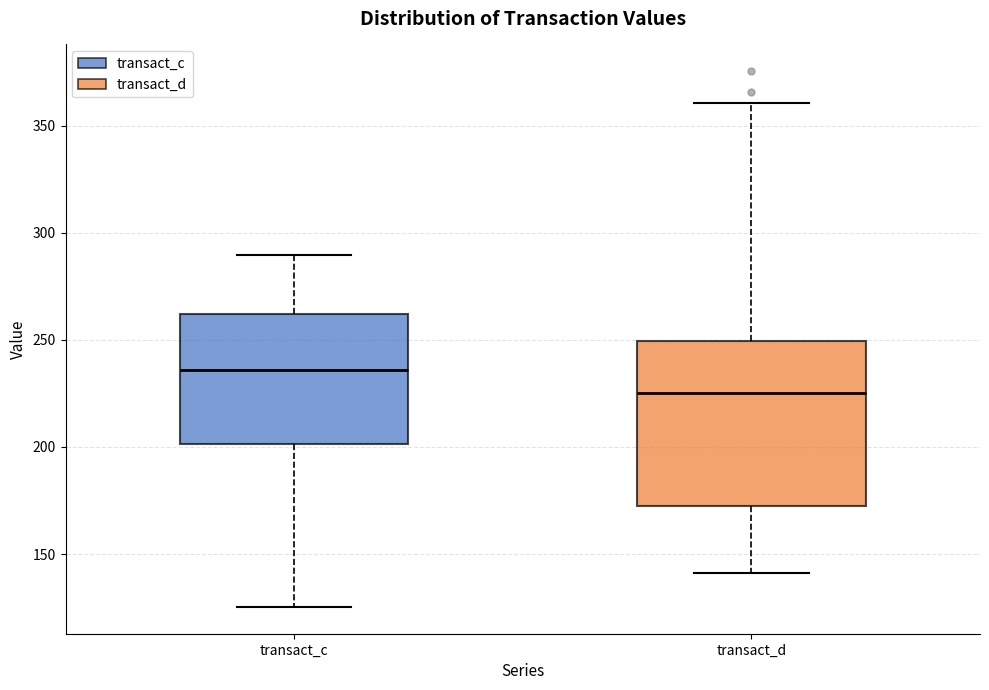

Reading left to right, transcribe this box plot: for each box, give where its median line is, the range the box spans, and where its two whiskers end, as read against the y-axis. The values are not printed on the chart, so give them approximately, as read against the axis.

transact_c: median 235, box 200 to 260, whiskers 125 to 290
transact_d: median 225, box 170 to 250, whiskers 140 to 360